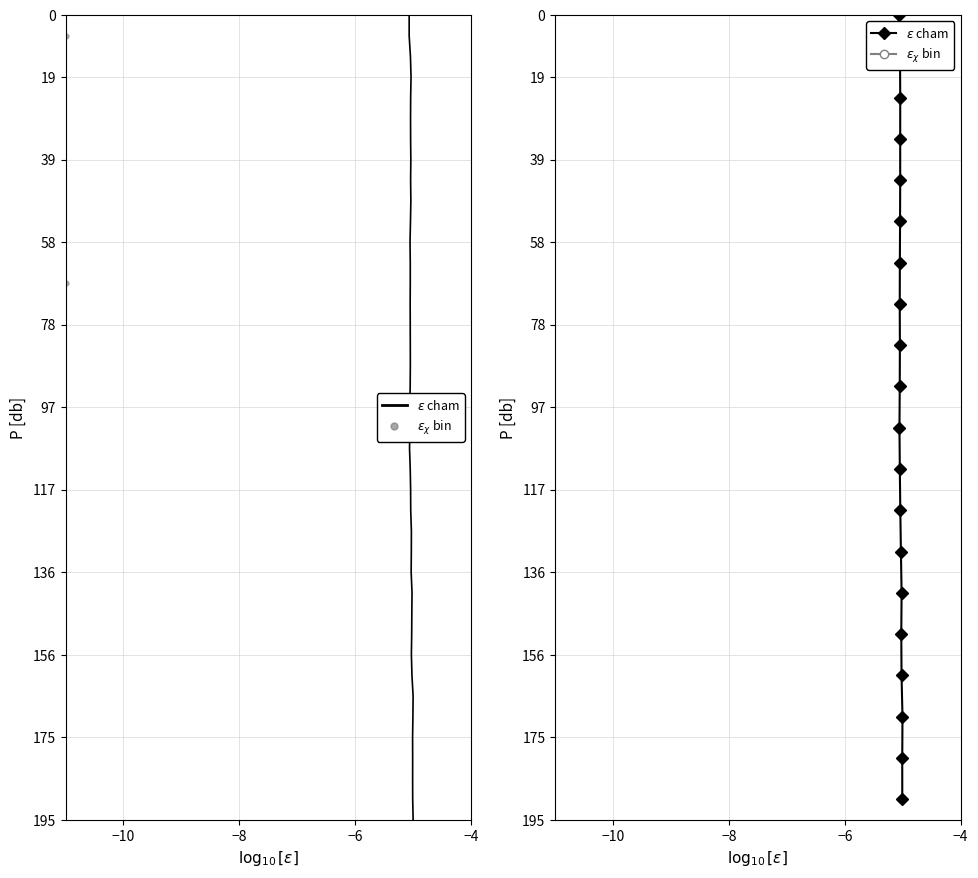

Which series contains the highest Y value?

$\epsilon$ cham